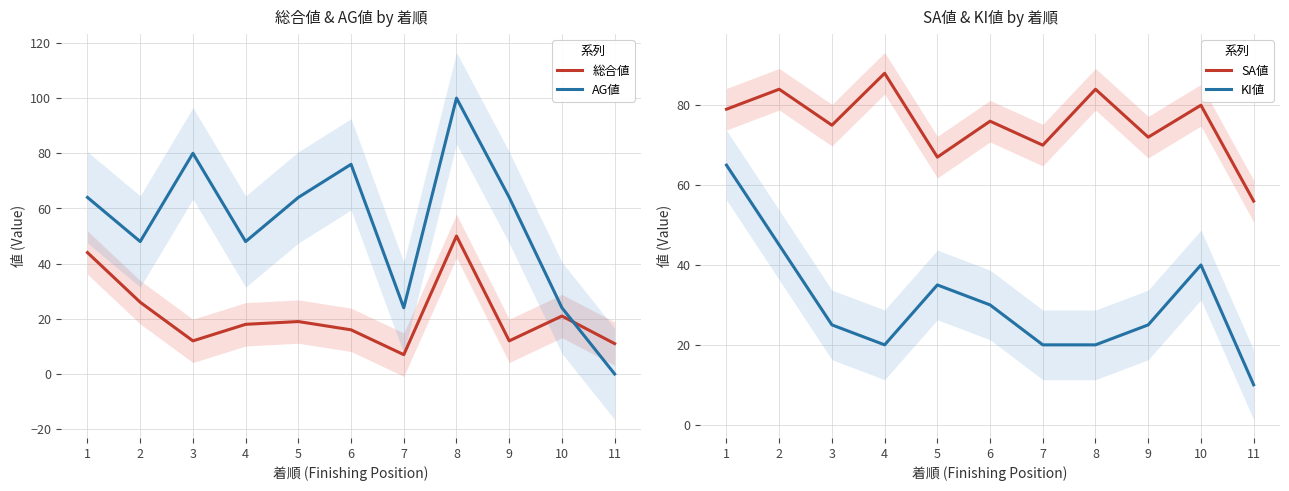

List the series in order of their overall mean, highest first.

SA値, AG値, KI値, 総合値